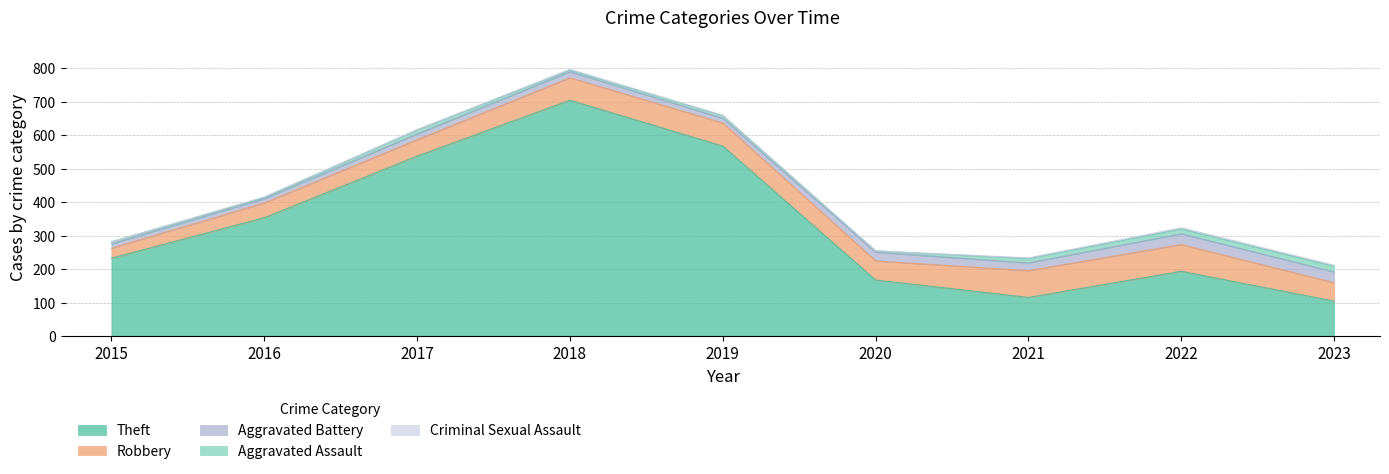

Where does the Aggravated Assault series first go above 8?

2017